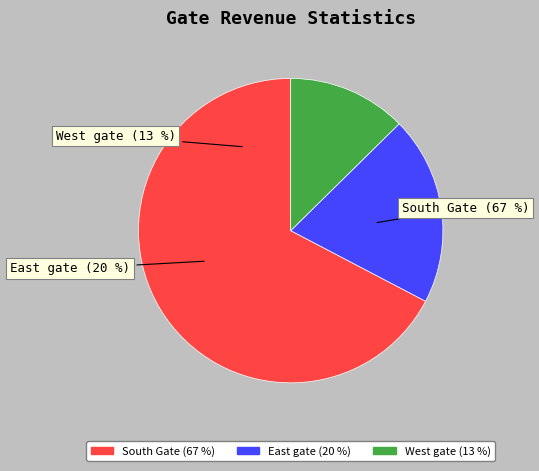

To the nearest percent, what is the combined percentage of East gate and South Gate?

87%